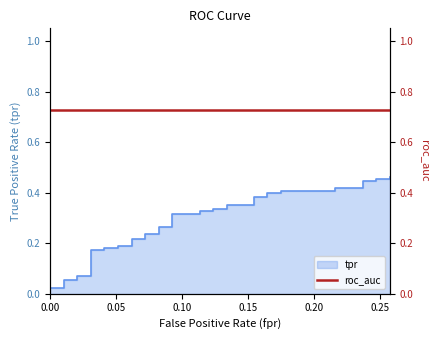

True or false: the data shows 0.1 at 29.

False